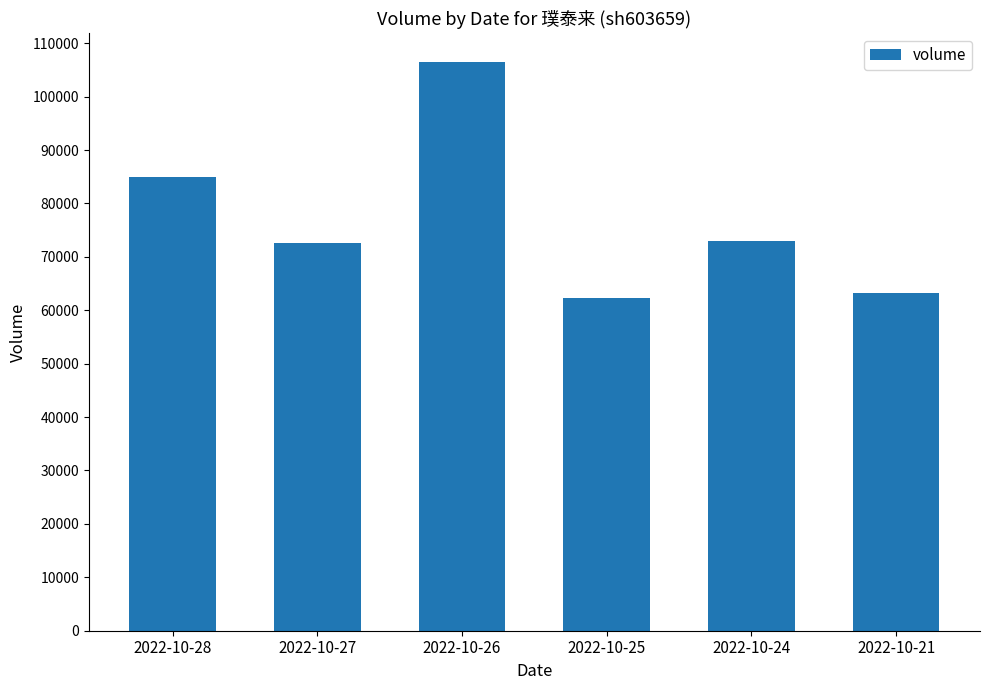

What is the sum of all values?

462667